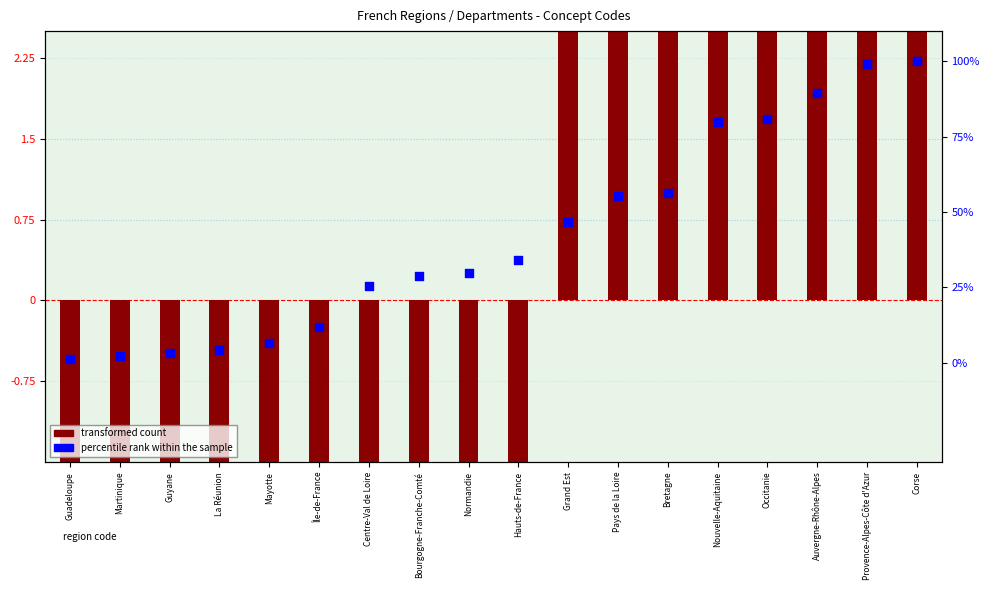

What are all the series names shown in the legend?

transformed count, percentile rank within the sample